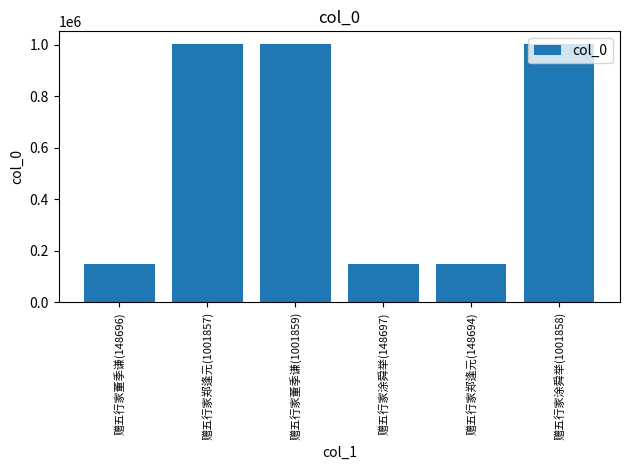

True or false: the data shows 1001859 at 赠五行家董季谦(1001859).

True